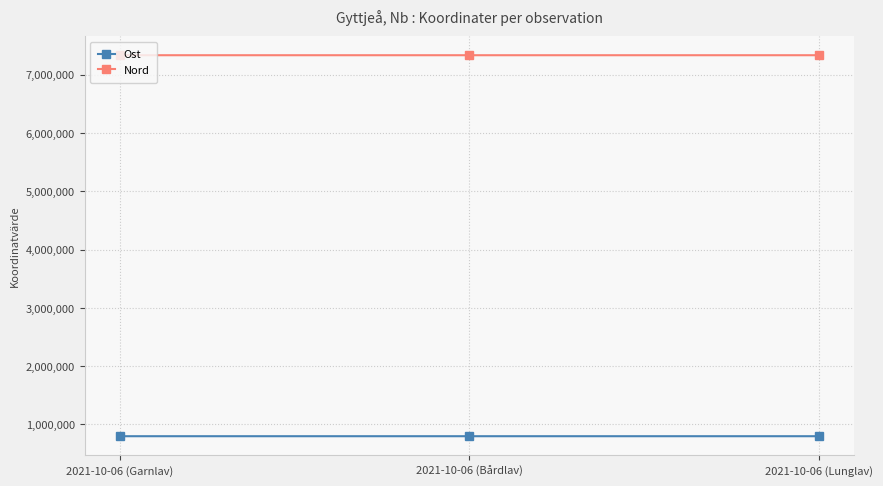

True or false: Ost has a value of 407198.1 at 2021-10-06 (Garnlav).

False